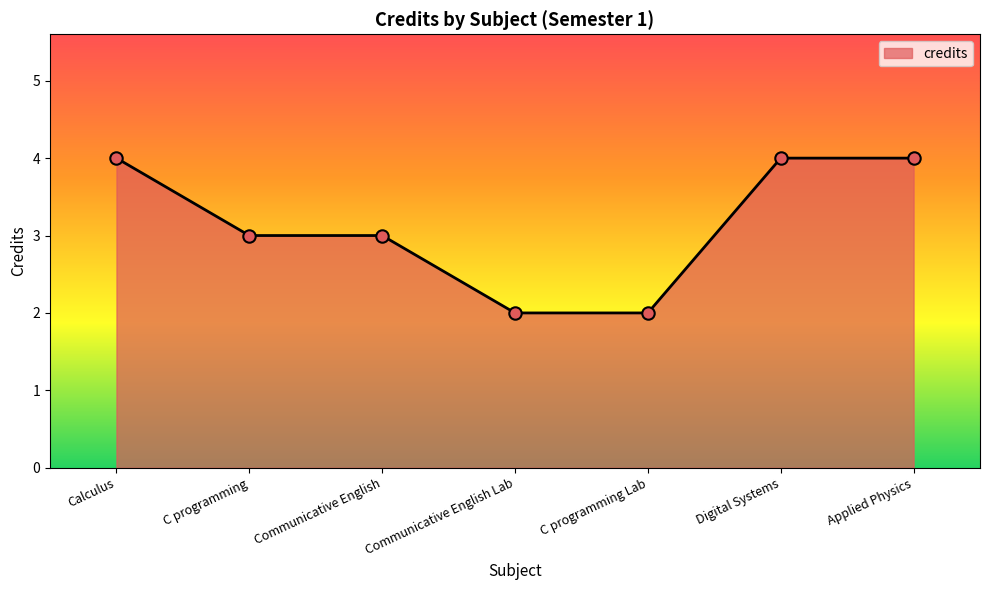

What is the change in value from Calculus to C programming?

-1